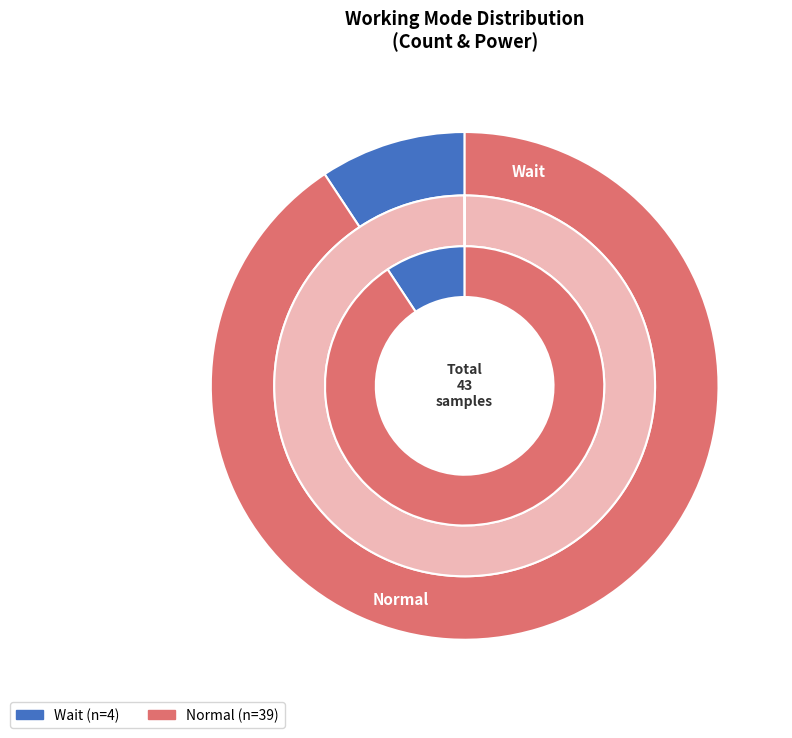

Rank the categories by value from lowest to highest.

Wait, Normal